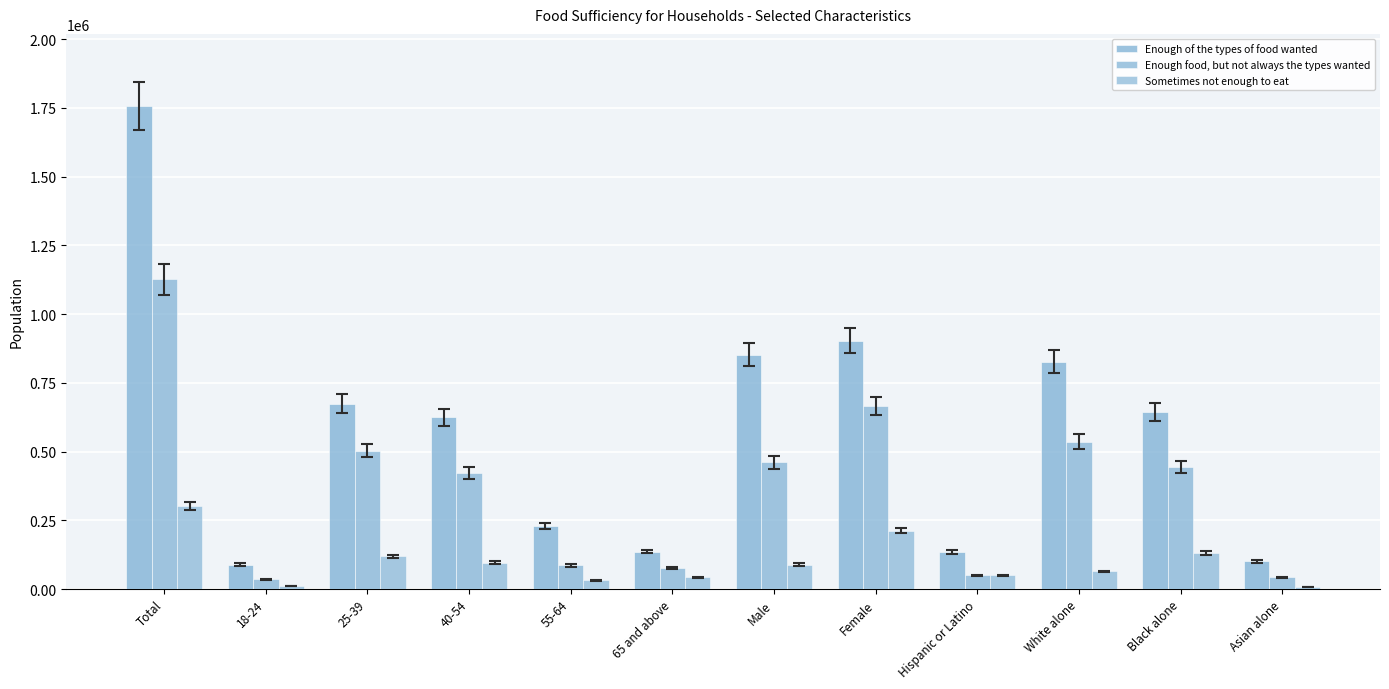

What is the label of the 9th bar from the left?

Hispanic or Latino